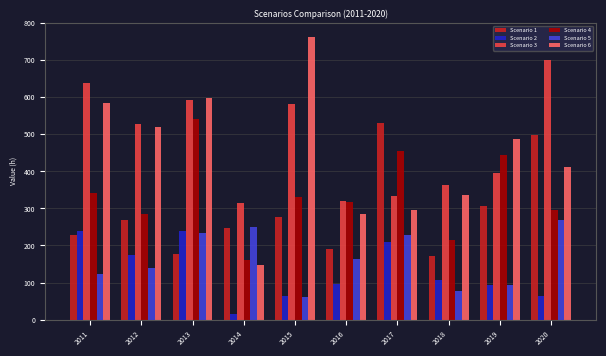

Is it true that Scenario 5 equals 123 at 2011?

True